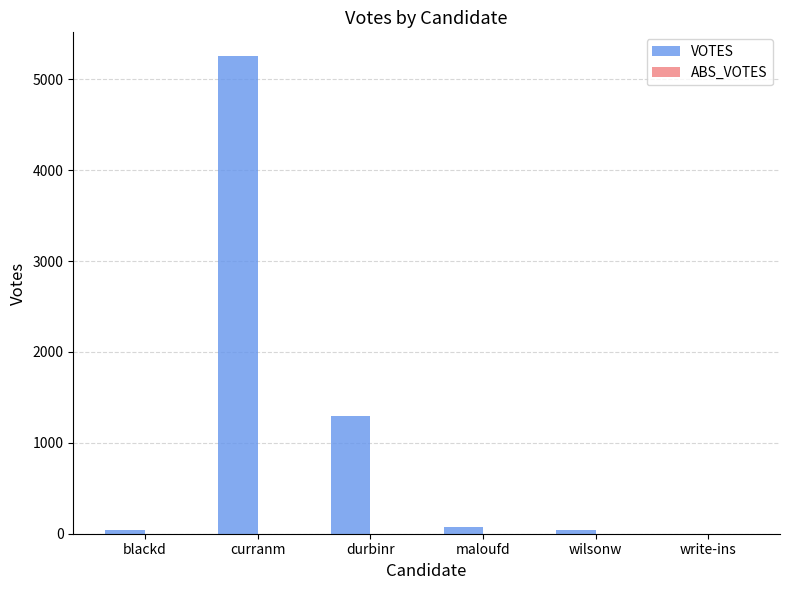

At which category does the chart reach its peak across all series?

curranm